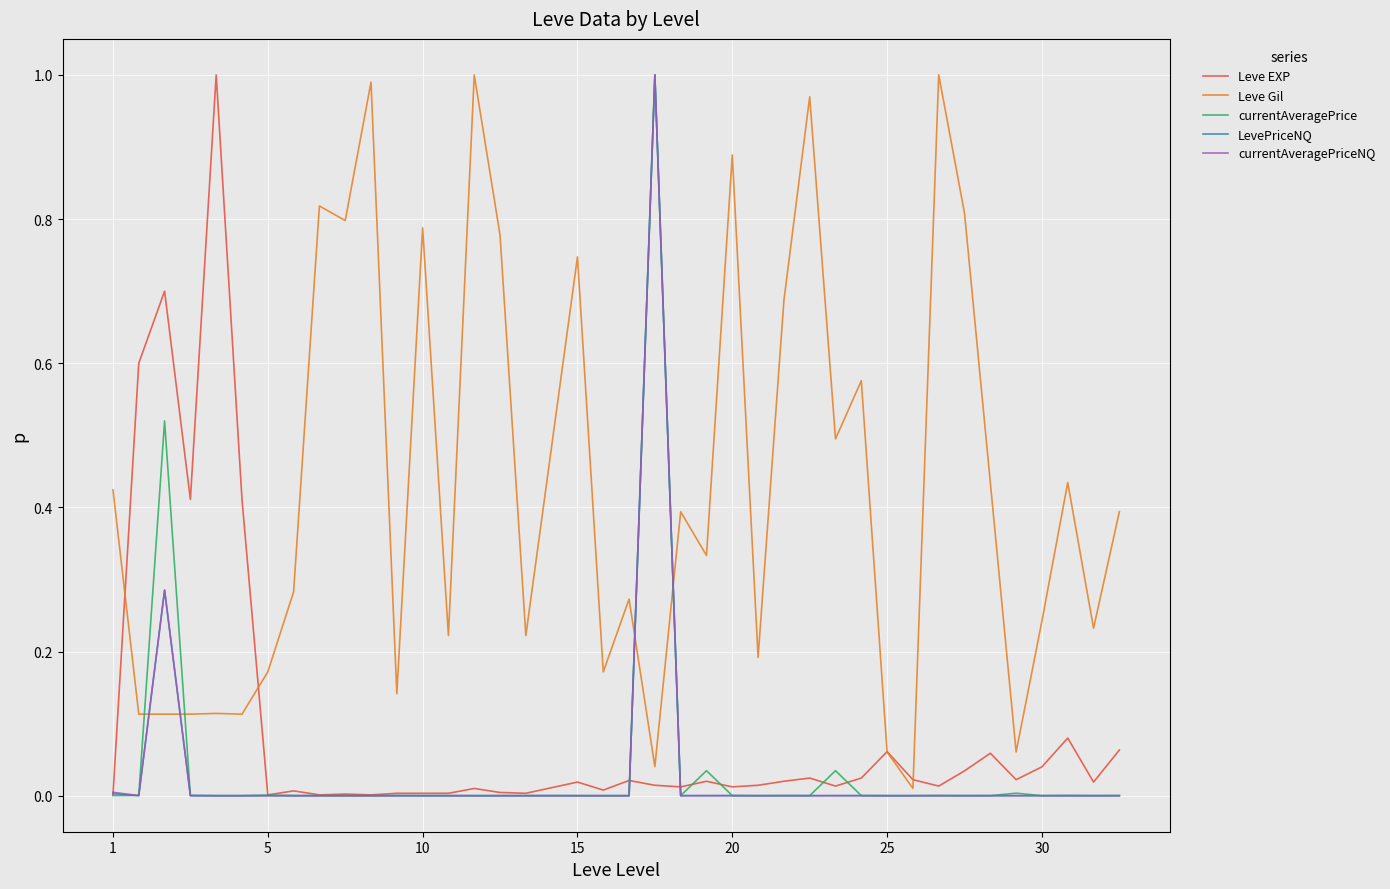

Which series has the largest total across all categories?

Leve Gil